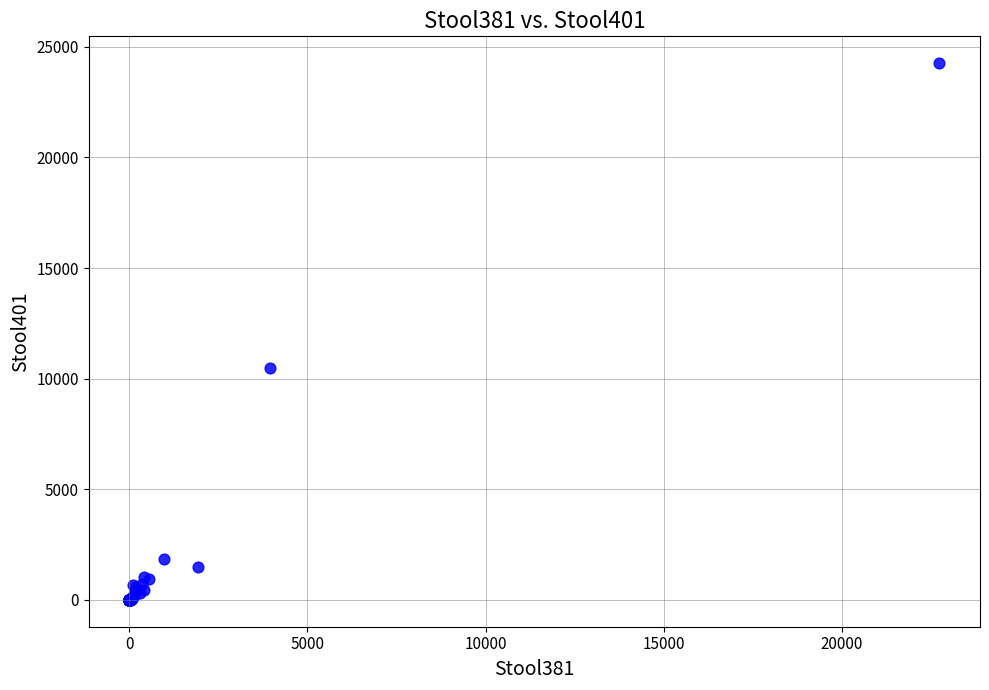

What Y value in the scatter plot is closest to 12130?

10469